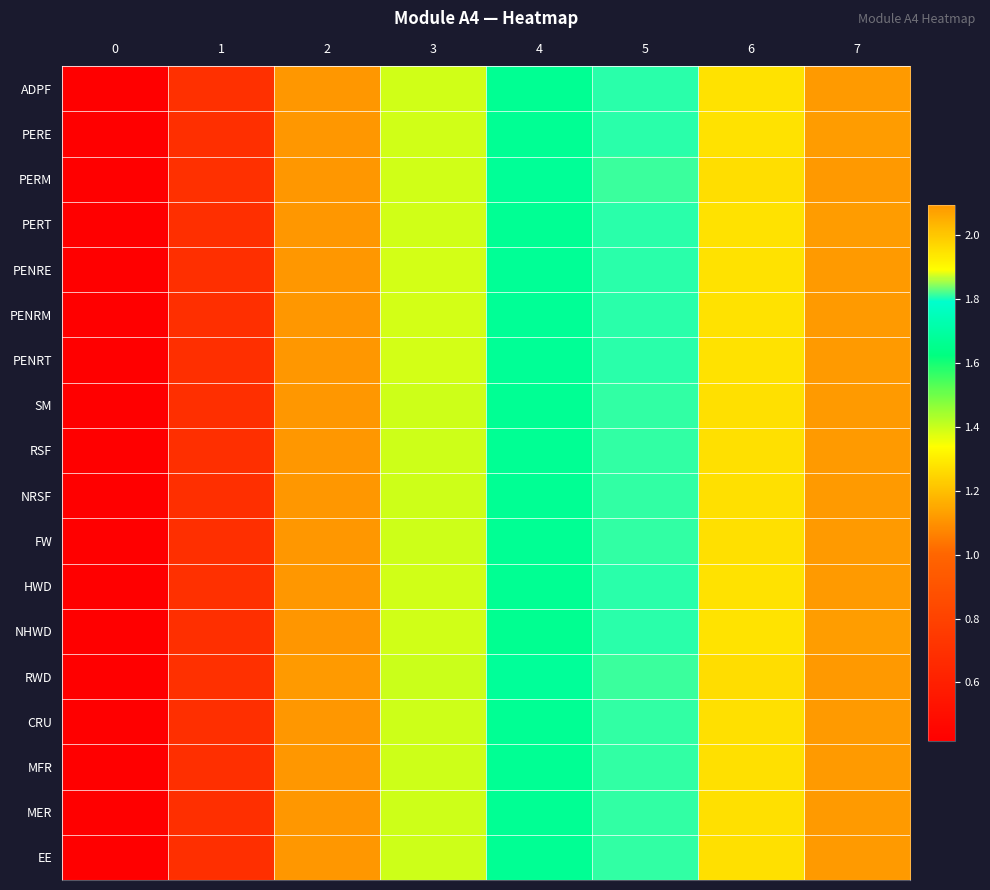

Which series has the largest range (max minus min)?

PERM